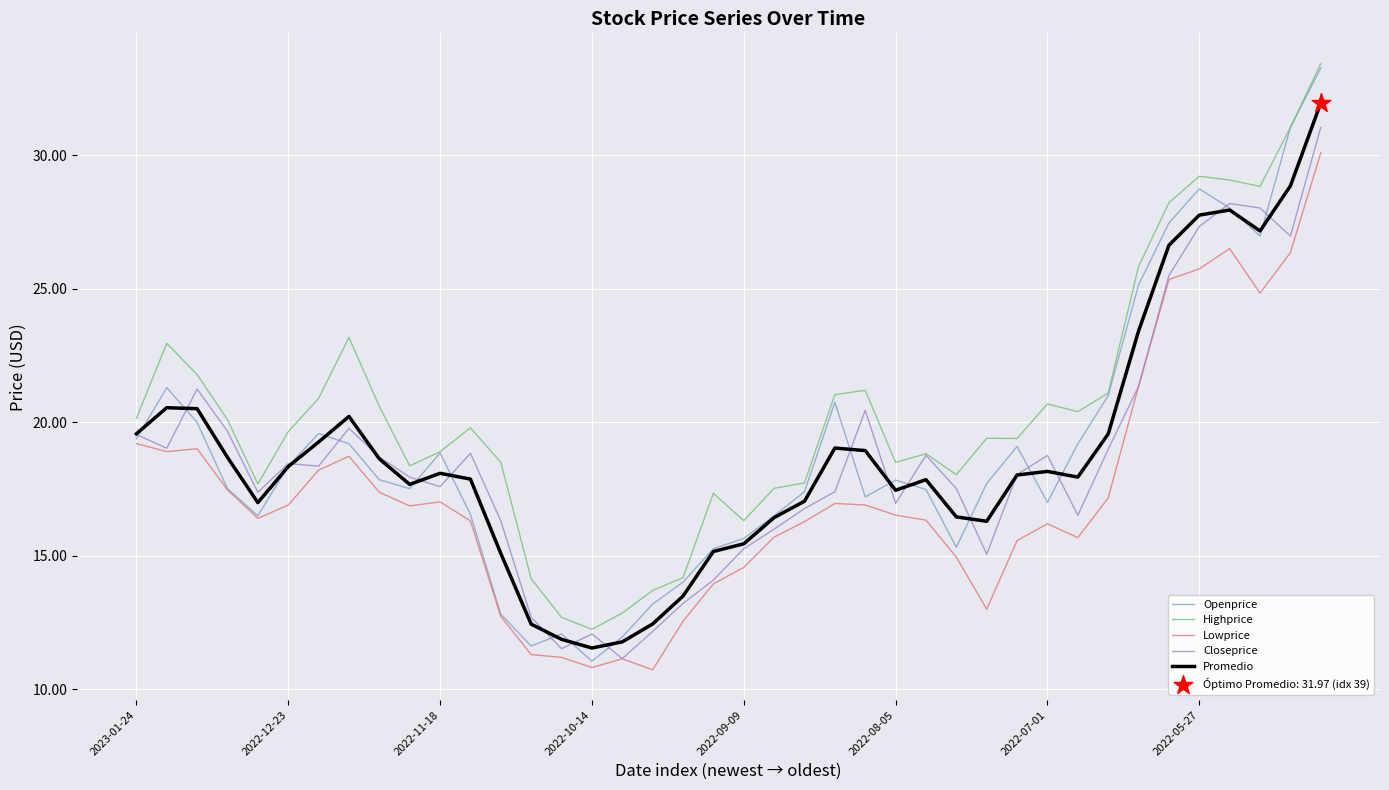

At how many categories does at least one series exceed 33?

1